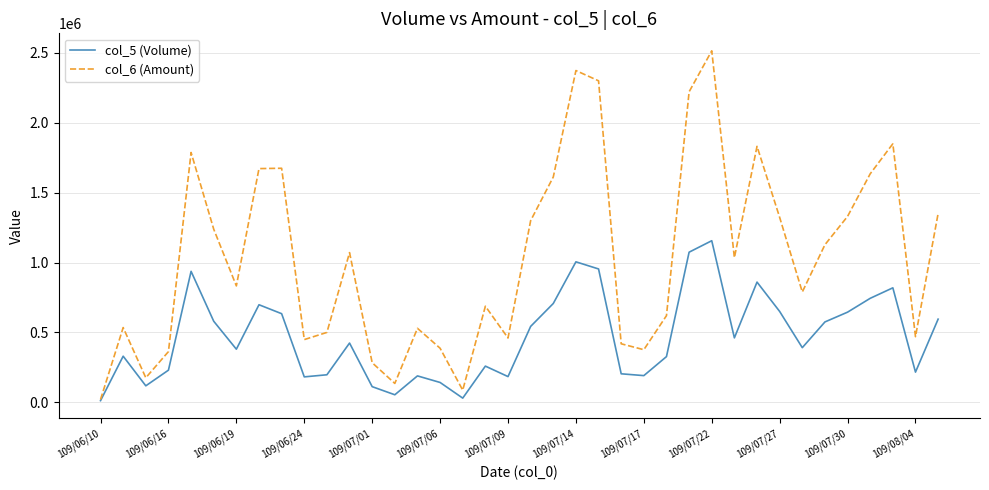

List the series in order of their peak value, lowest first.

col_5 (Volume), col_6 (Amount)